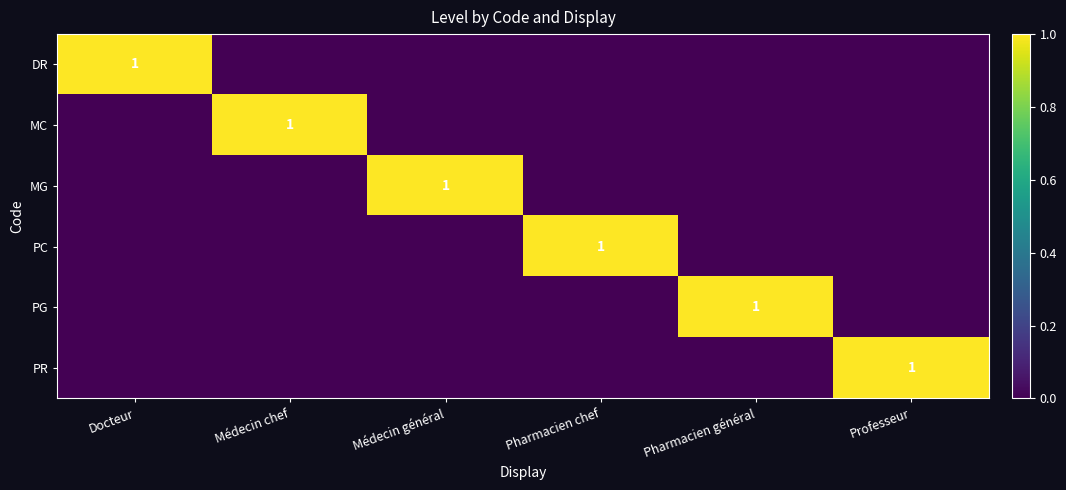

What is the spread (max minus min) of values at Médecin chef?

1